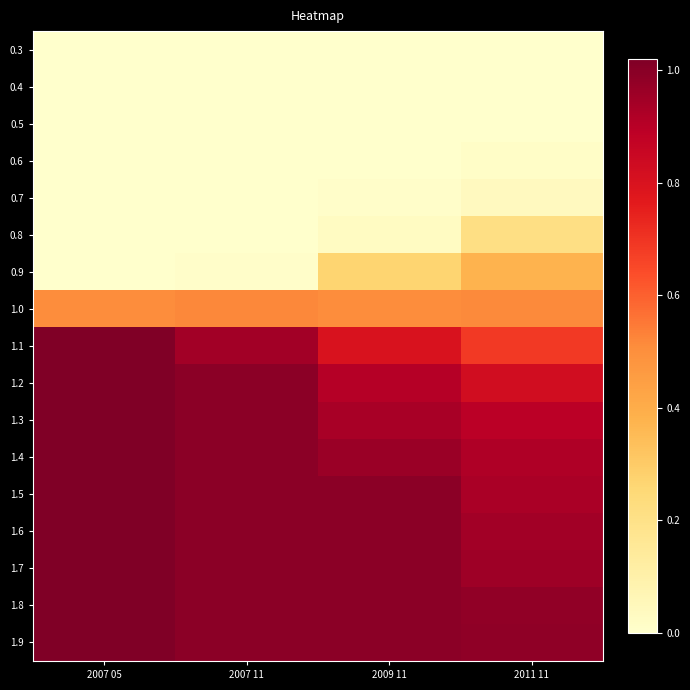

Rank the series at 2007 11 from highest to lowest value.

1.9, 1.8, 1.7, 1.6, 1.5, 1.4, 1.3, 1.2, 1.1, 1.0, 0.9, 0.8, 0.7, 0.6, 0.5, 0.4, 0.3